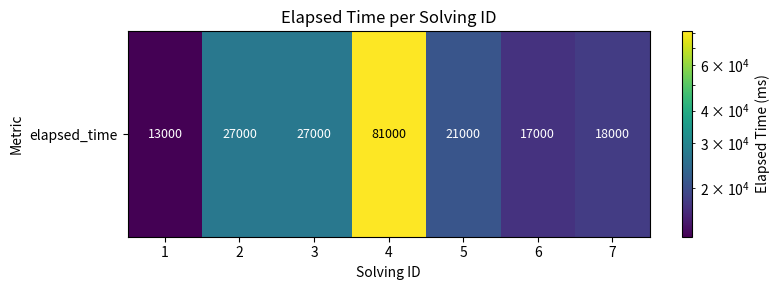

List the labels in order of value, smallest first.

1, 6, 7, 5, 2, 3, 4